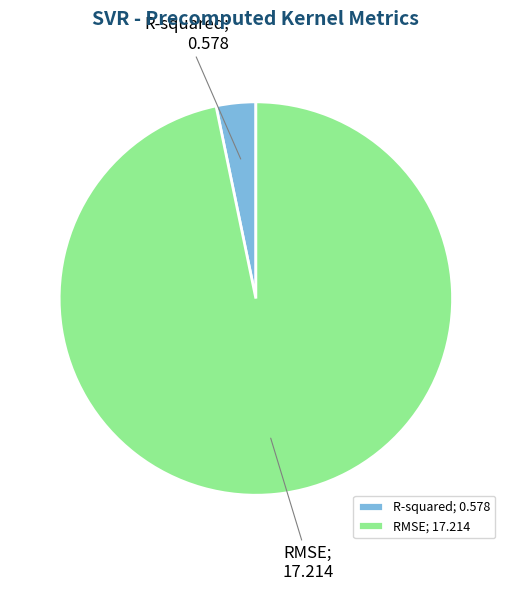

Which category accounts for the majority?

RMSE